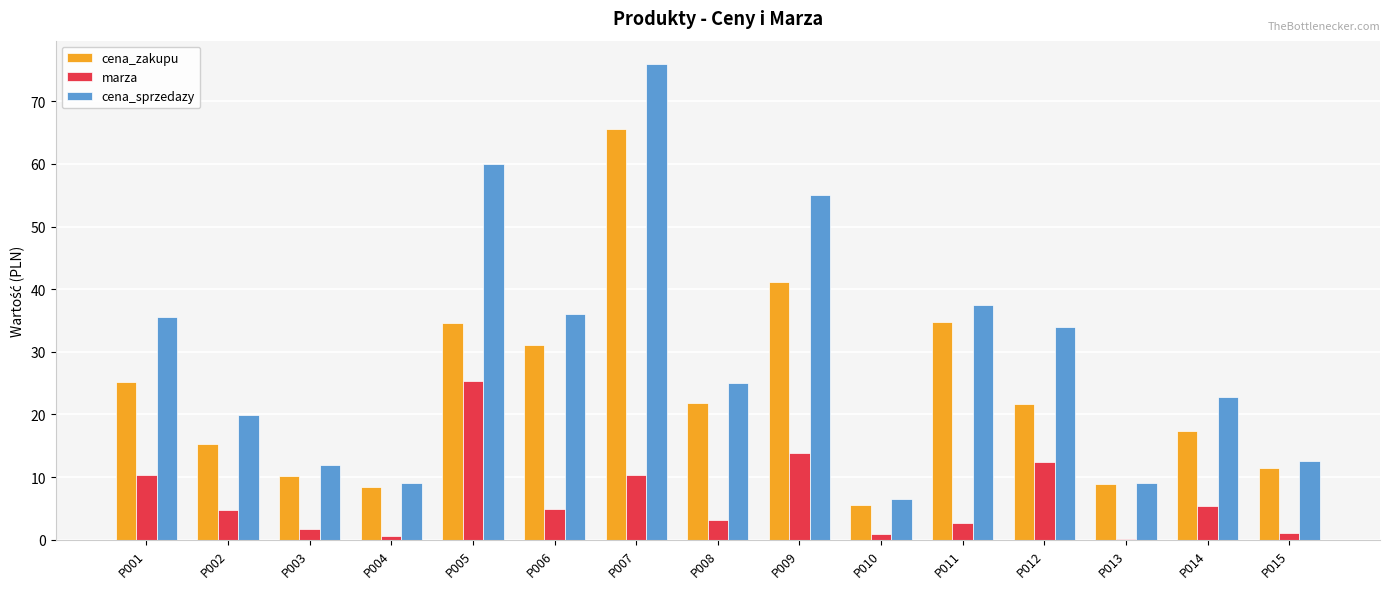

What is the highest value of the cena_sprzedazy series?

75.9